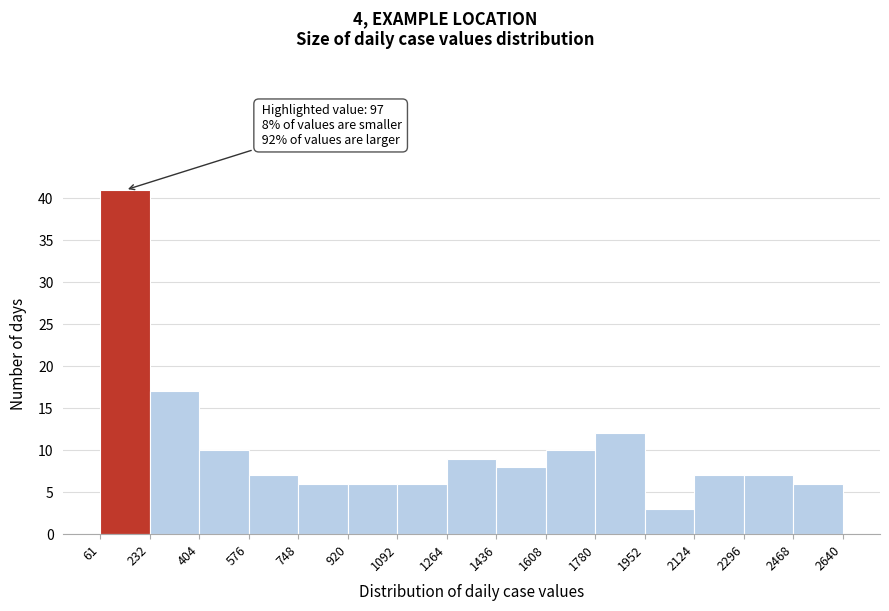

Over which range of the x-axis is the bar tallest?

61 to 232